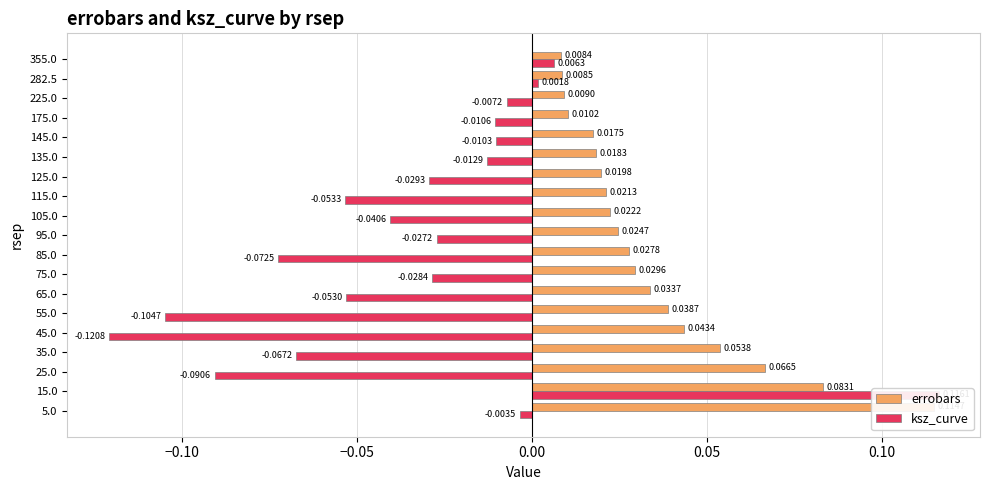

What is the difference between the maximum and minimum values in the ksz_curve series?

0.2